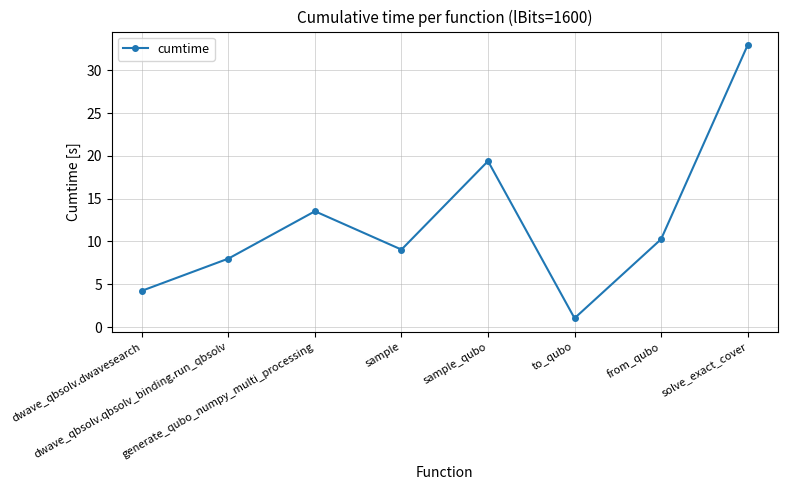

True or false: the data has more than 1 interior local peaks.

True